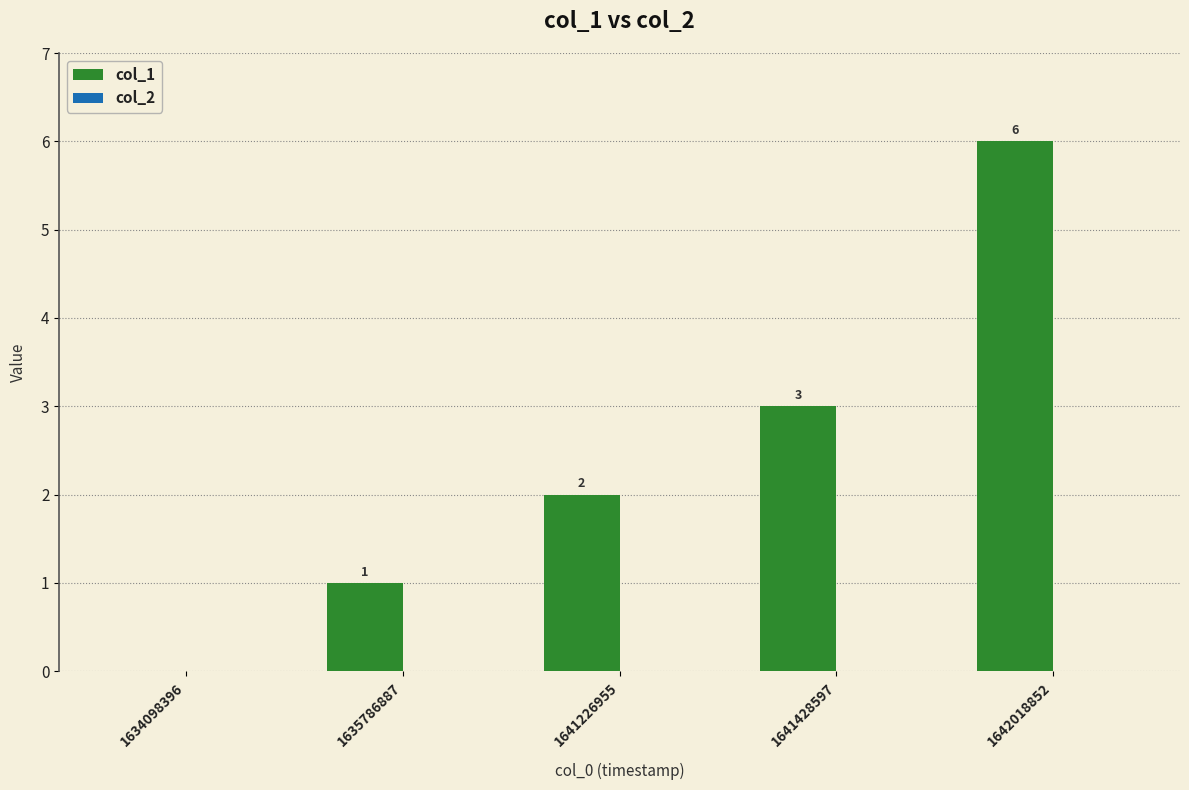

Approximately how many times larger is the value at 1635786887 compared to 1641428597?

0.3